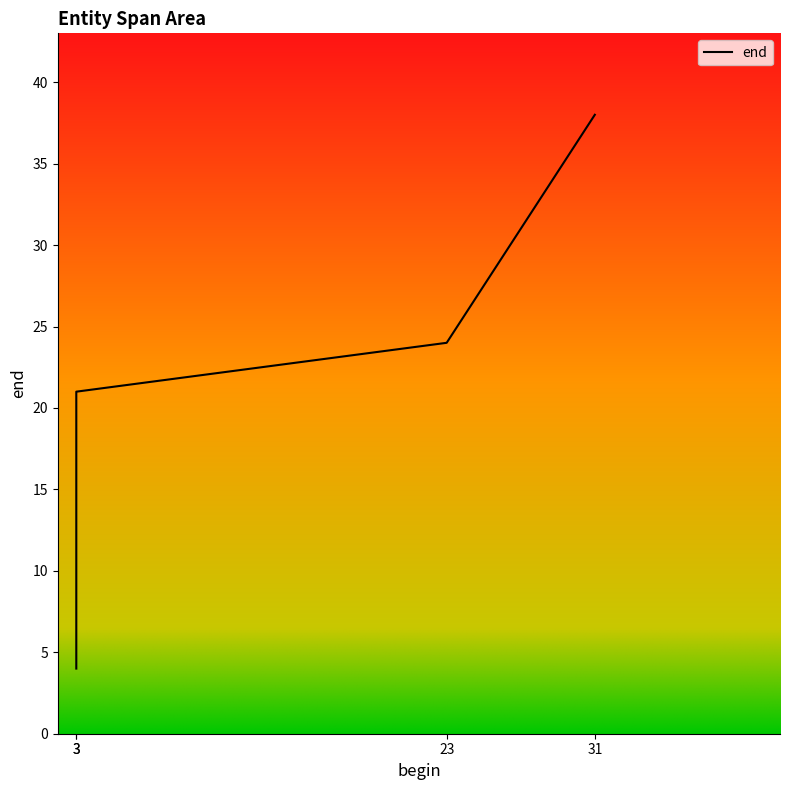

What is the difference between the values at 23 and 31?

14